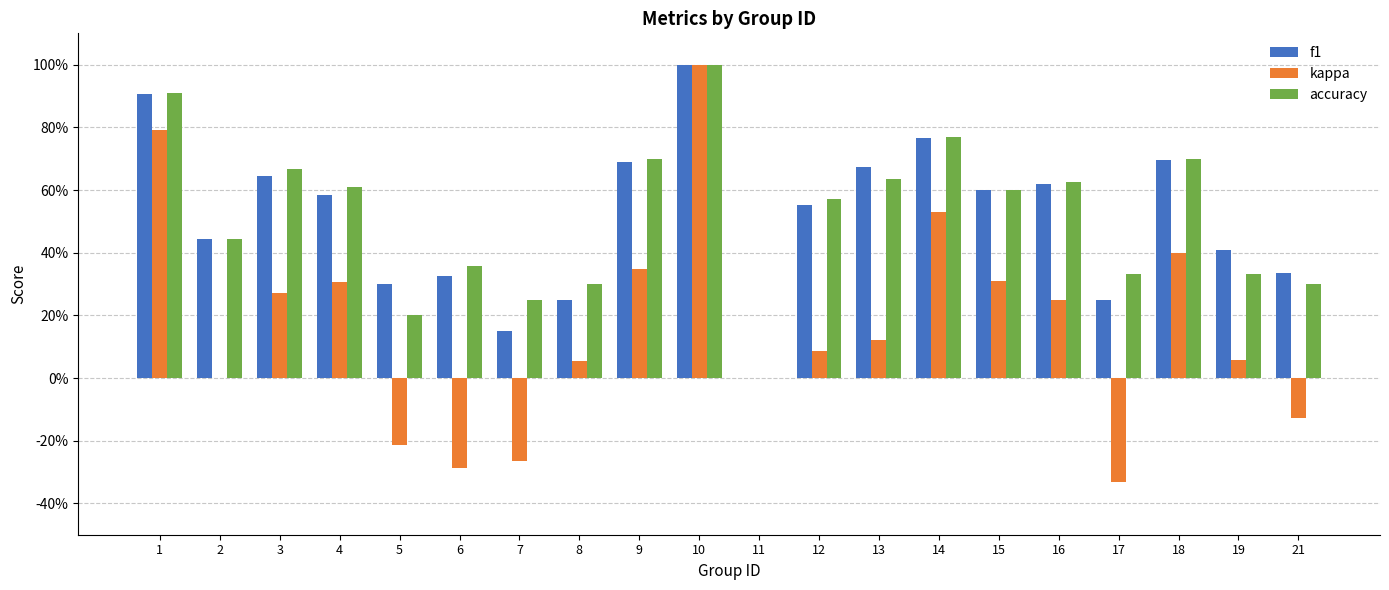

What are all the series names shown in the legend?

f1, kappa, accuracy